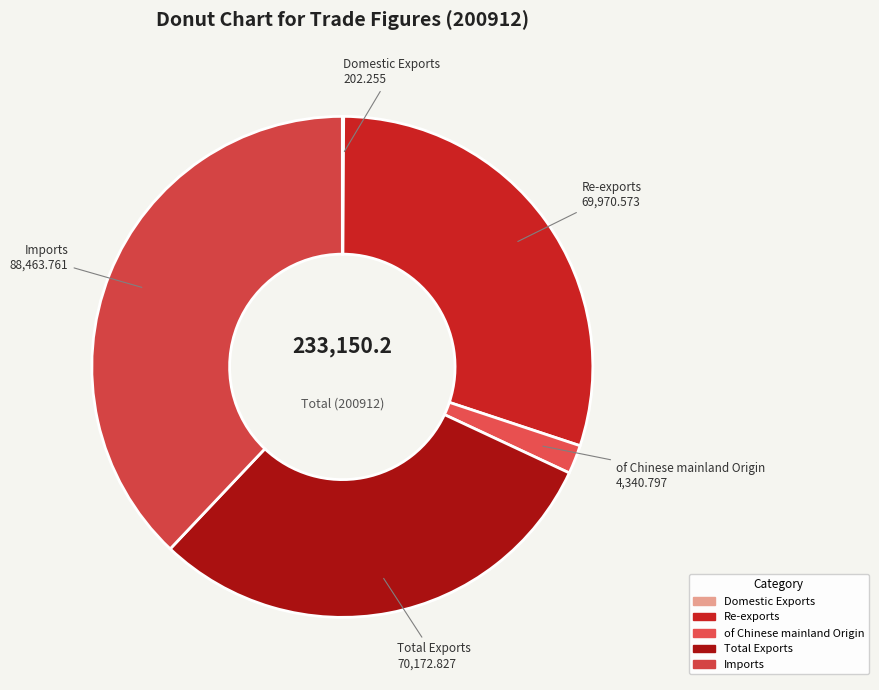

Does any single category account for the majority?

No